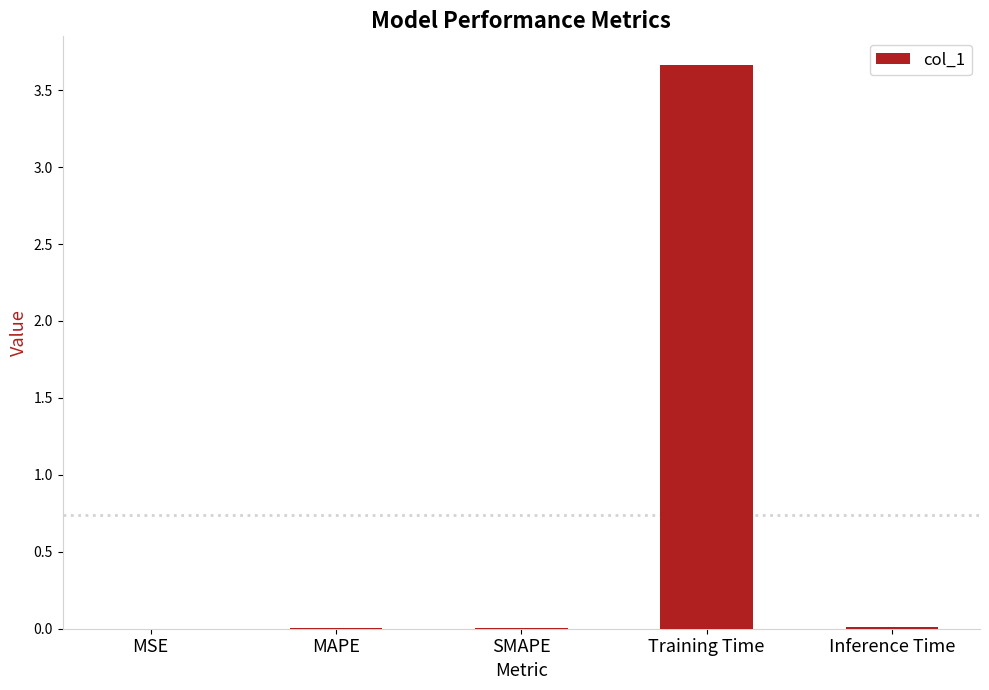

The chart shows a value of 5.9 at Training Time. True or false?

False